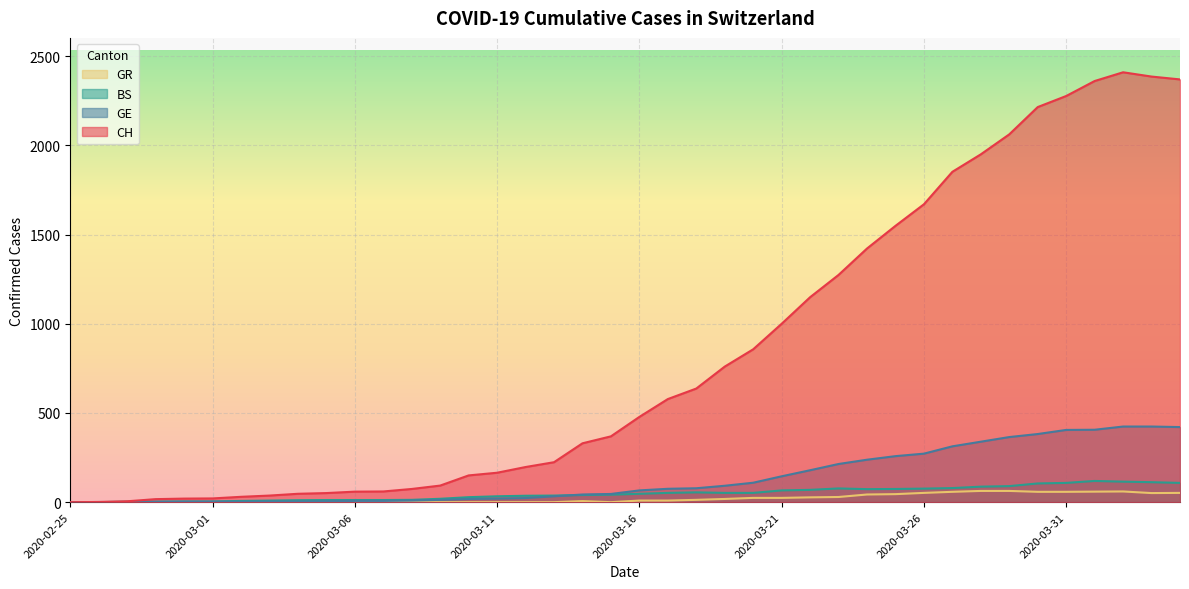

How many categories are shown in the chart?

40